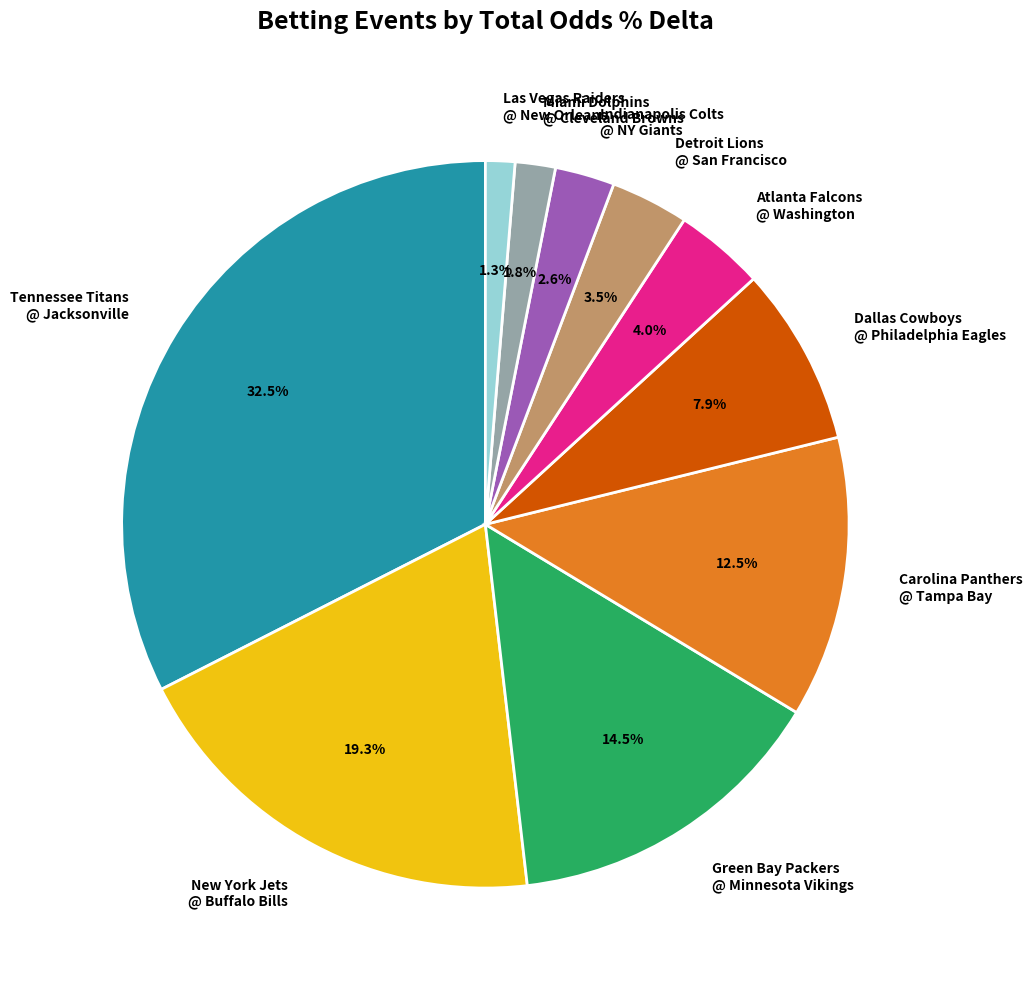

What is the total percentage of Green Bay Packers @ Minnesota Vikings and Miami Dolphins @ Cleveland Browns?

16.3%